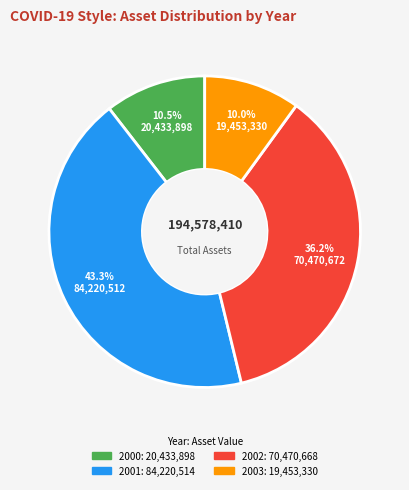

Is the sum of 2001 and 2002 greater than half?

Yes